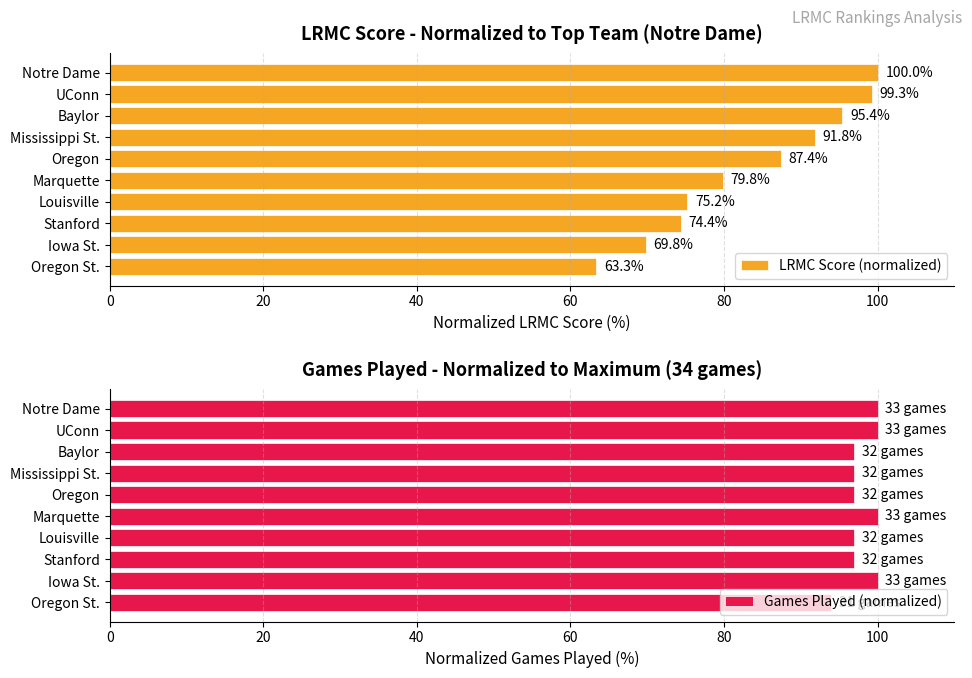

Read the Games Played (normalized) value at Stanford.

97.0